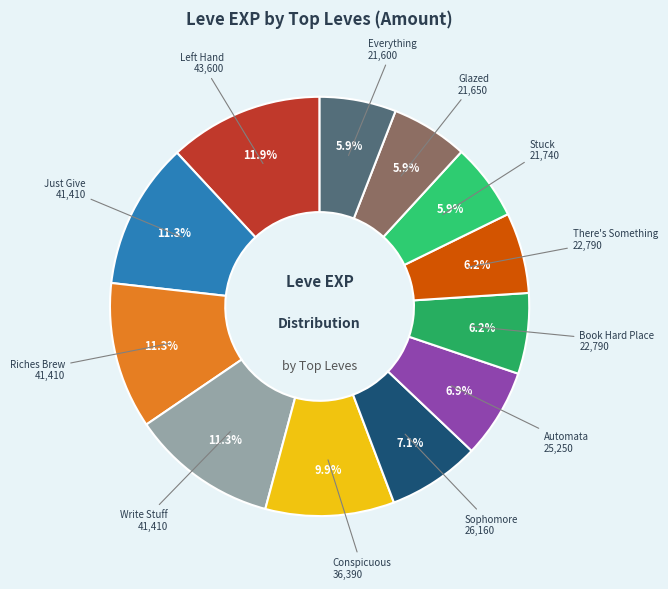

How many slices are in this pie chart?

12